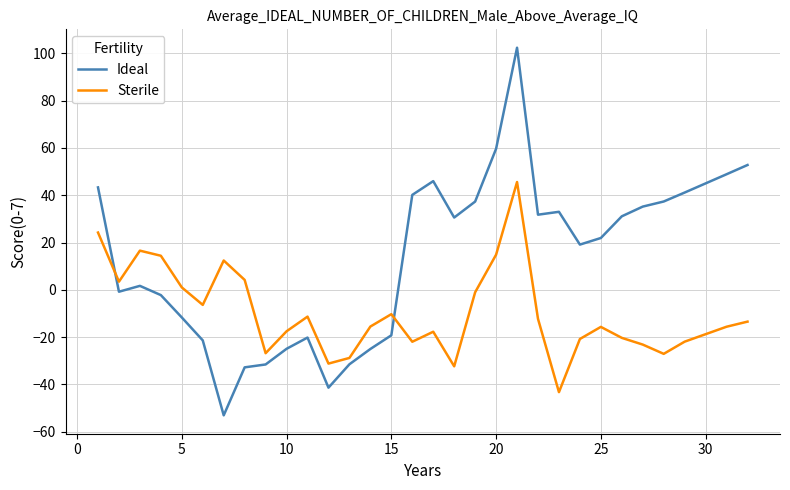

What is the maximum value for Ideal?

102.4